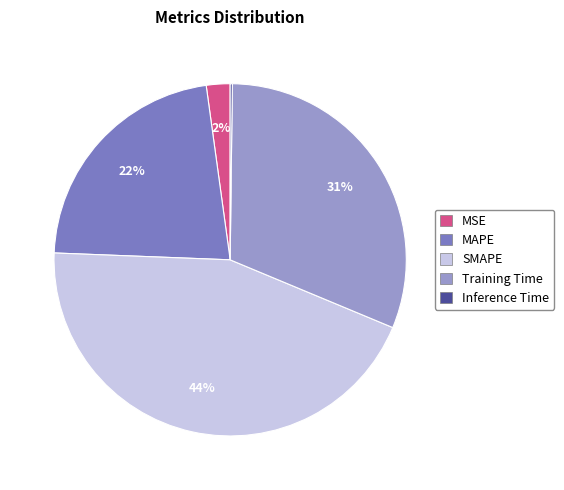

Is it true that SMAPE is 52% of the pie?

False